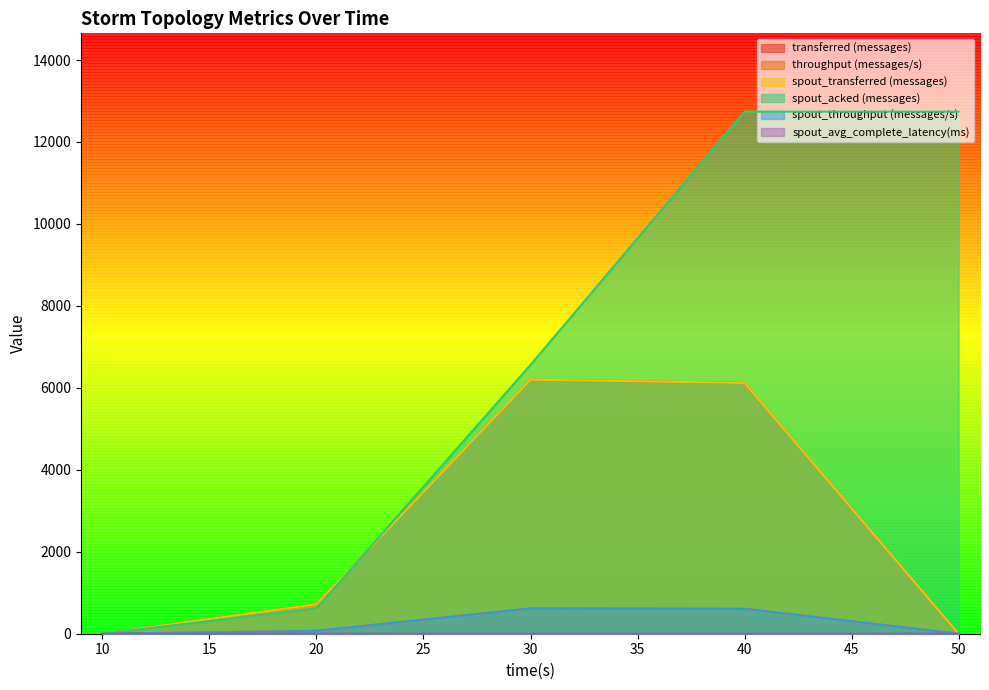

What are all the series names shown in the legend?

transferred (messages), throughput (messages/s), spout_transferred (messages), spout_acked (messages), spout_throughput (messages/s), spout_avg_complete_latency(ms)